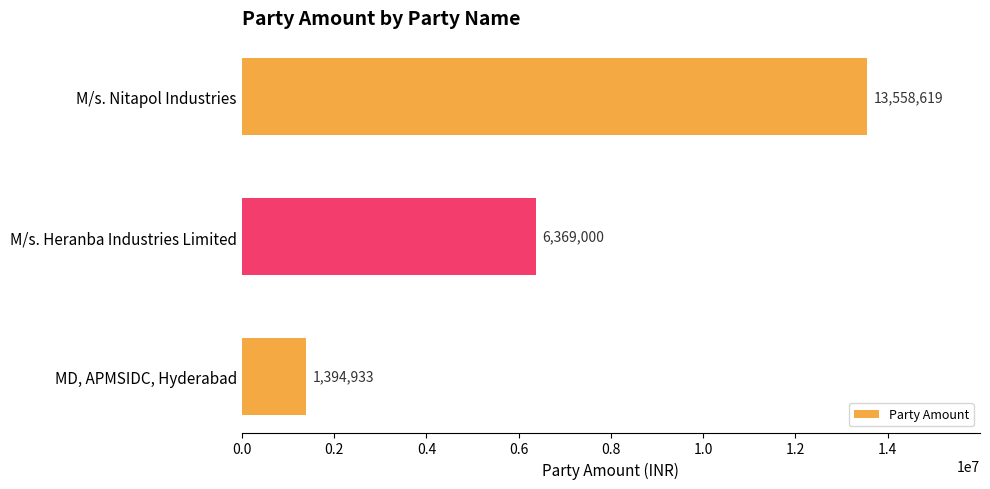

What is the label of the 1st bar from the top?

M/s. Nitapol Industries